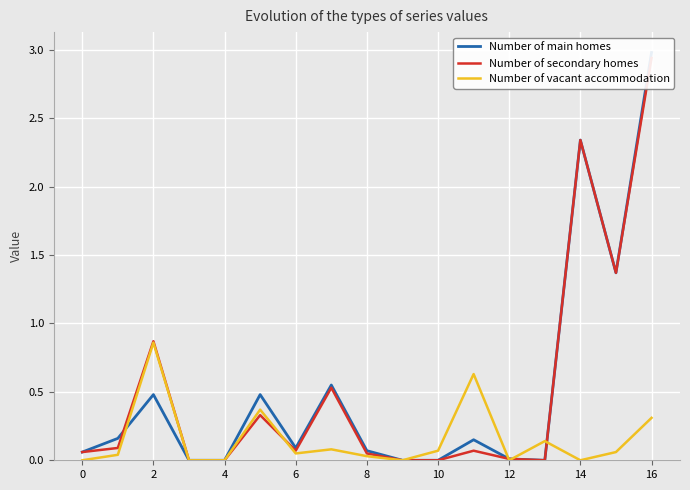

How many intersections are there between Number of secondary homes and Number of main homes?

1